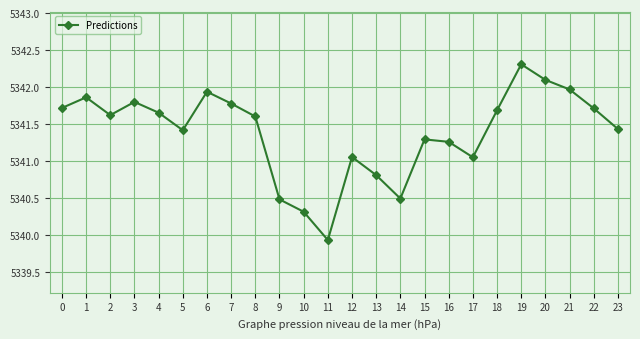

Which has a higher value, 8 or 3?

3